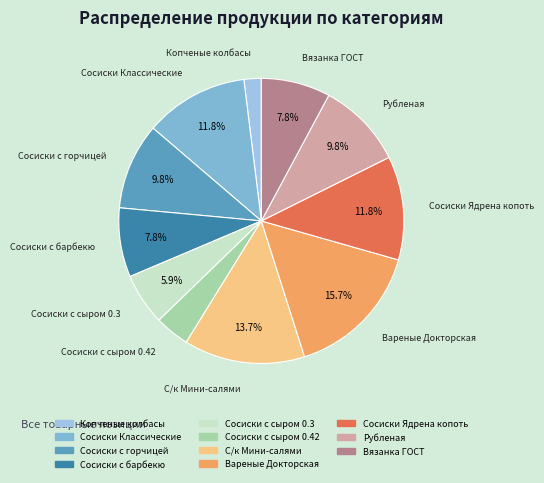

What is the largest slice in the pie chart?

Вареные Докторская